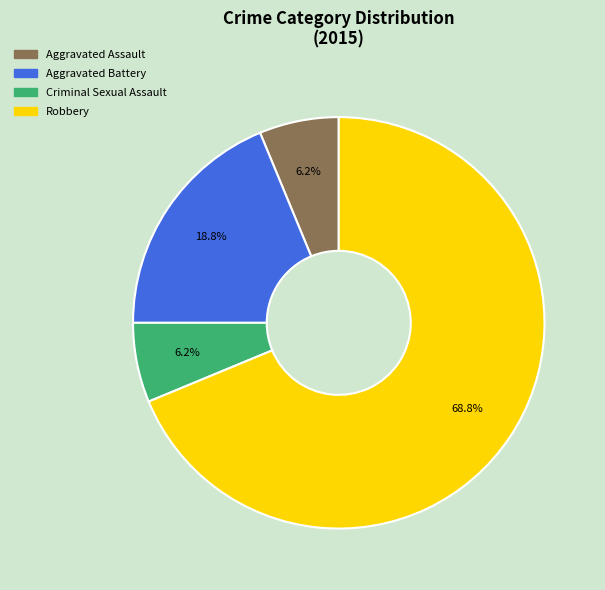

Is it true that Criminal Sexual Assault is 6% of the pie?

True